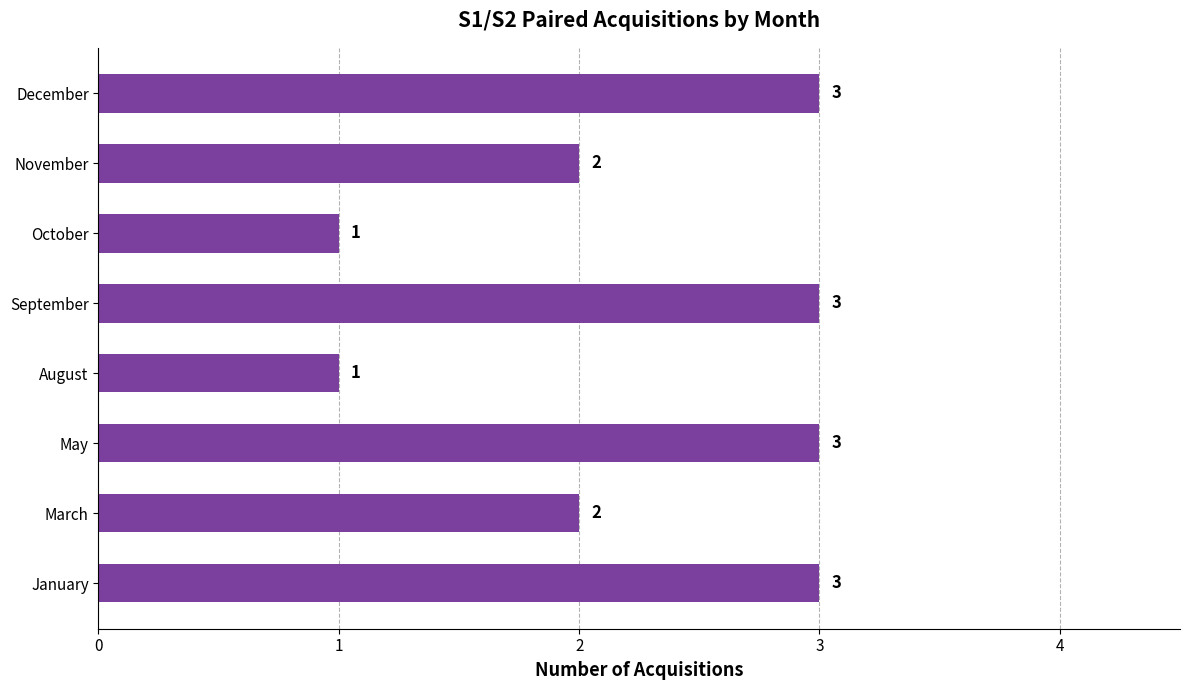

Reading bottom to top, what are all the values shown in this chart?

January=3	March=2	May=3	August=1	September=3	October=1	November=2	December=3